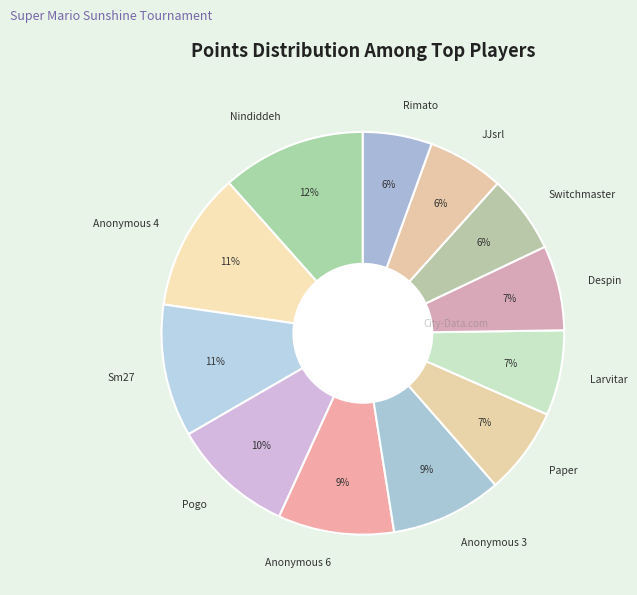

Does Pogo represent more than half of the total?

No